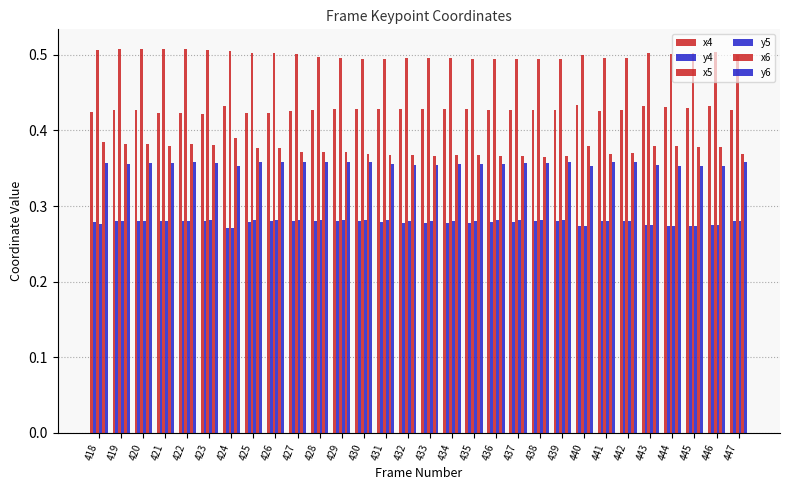

Count the number of data series in this chart.

6